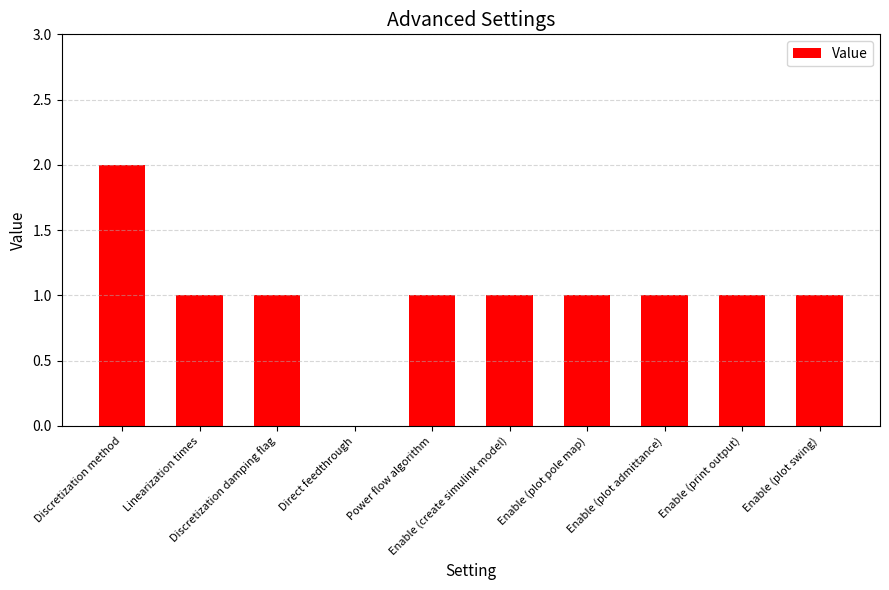

Reading left to right, extract all data points from this chart.

2	1	1	0	1	1	1	1	1	1